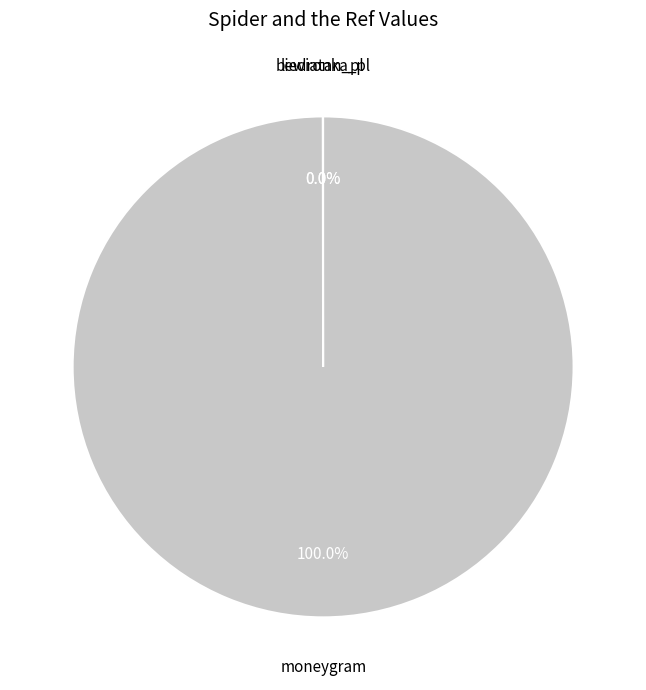

Is there any slice that represents more than half of the pie?

Yes